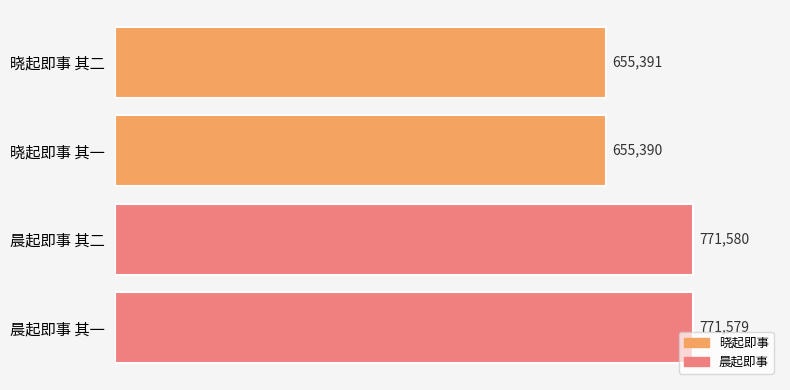

Is it true that the value at 晨起即事 其一 is 771579?

True